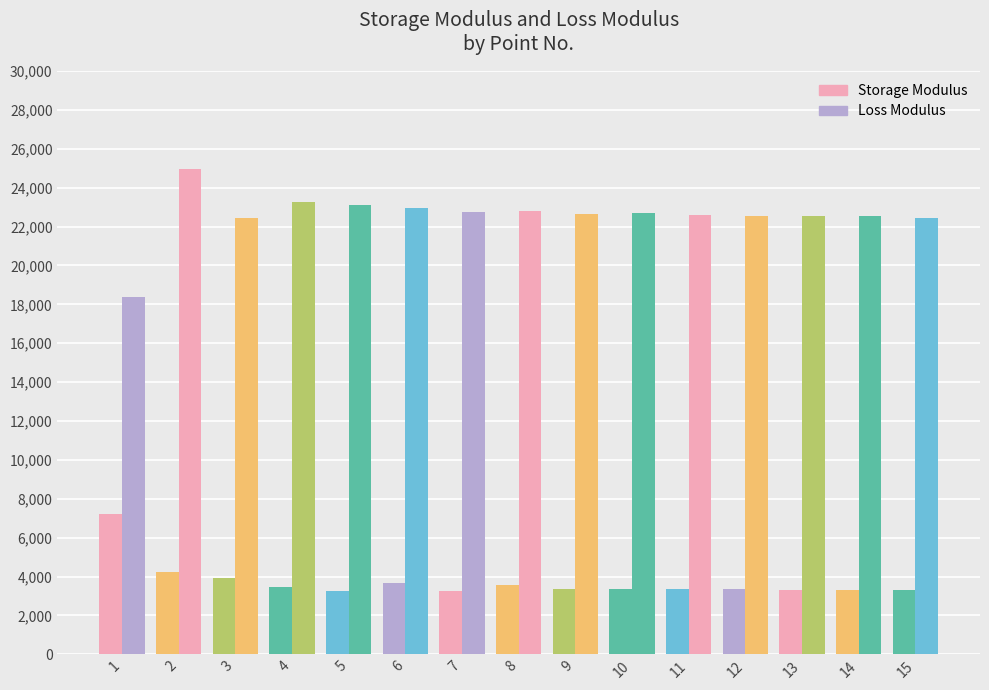

What is the value of the Storage Modulus bar at the 4th from the left?

3444.3